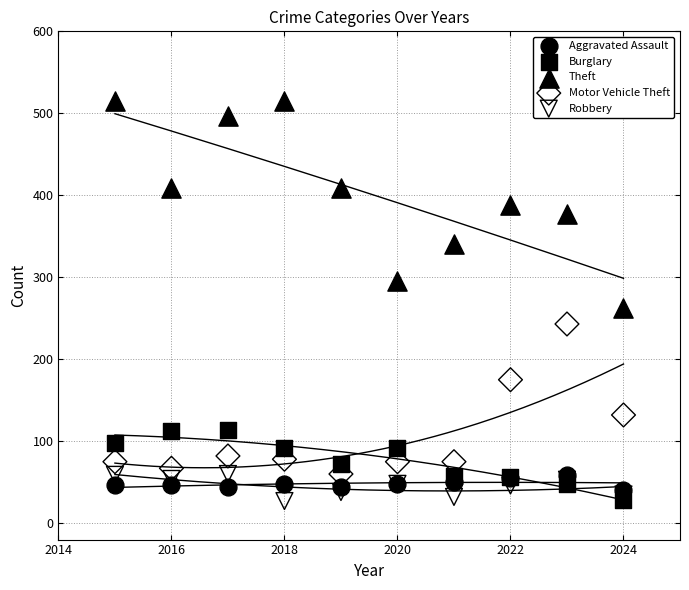

What are all the series names shown in the legend?

Aggravated Assault, Burglary, Theft, Motor Vehicle Theft, Robbery